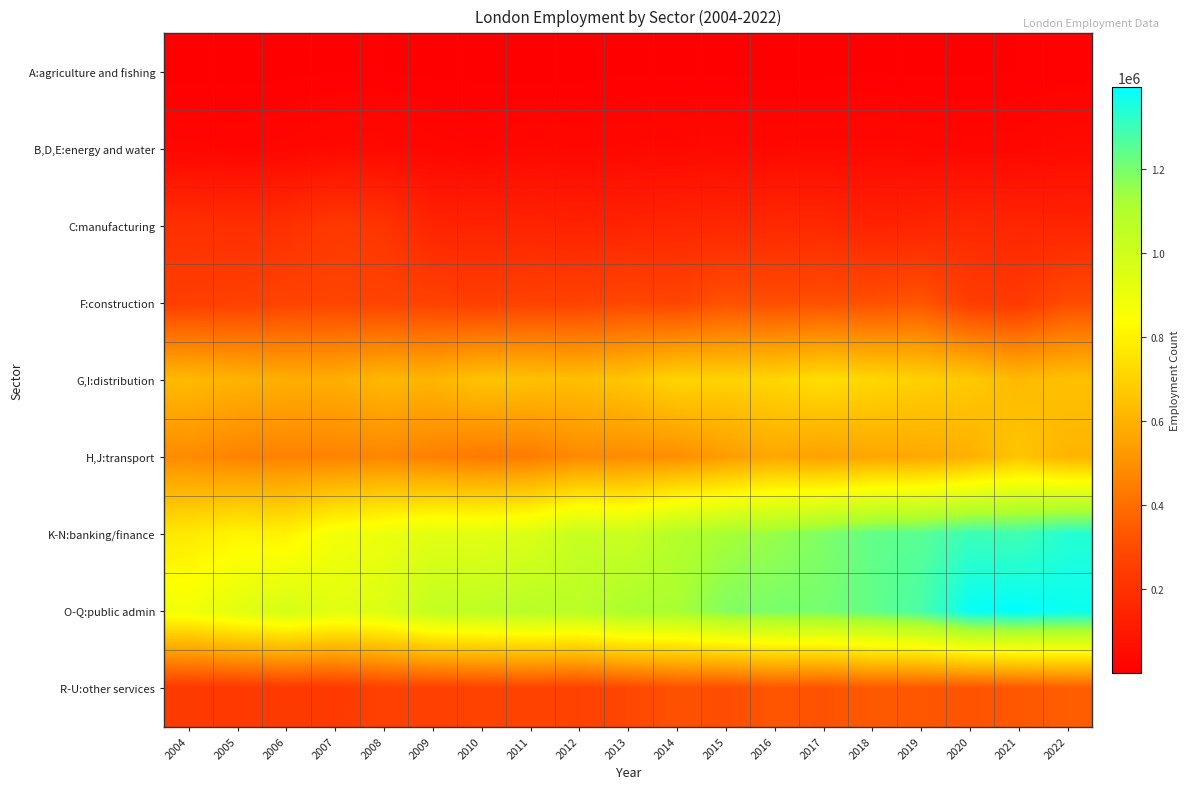

At 2009, list the series in order from largest to smallest.

O-Q:public admin, K-N:banking/finance, G,I:distribution, H,J:transport, F:construction, R-U:other services, C:manufacturing, B,D,E:energy and water, A:agriculture and fishing